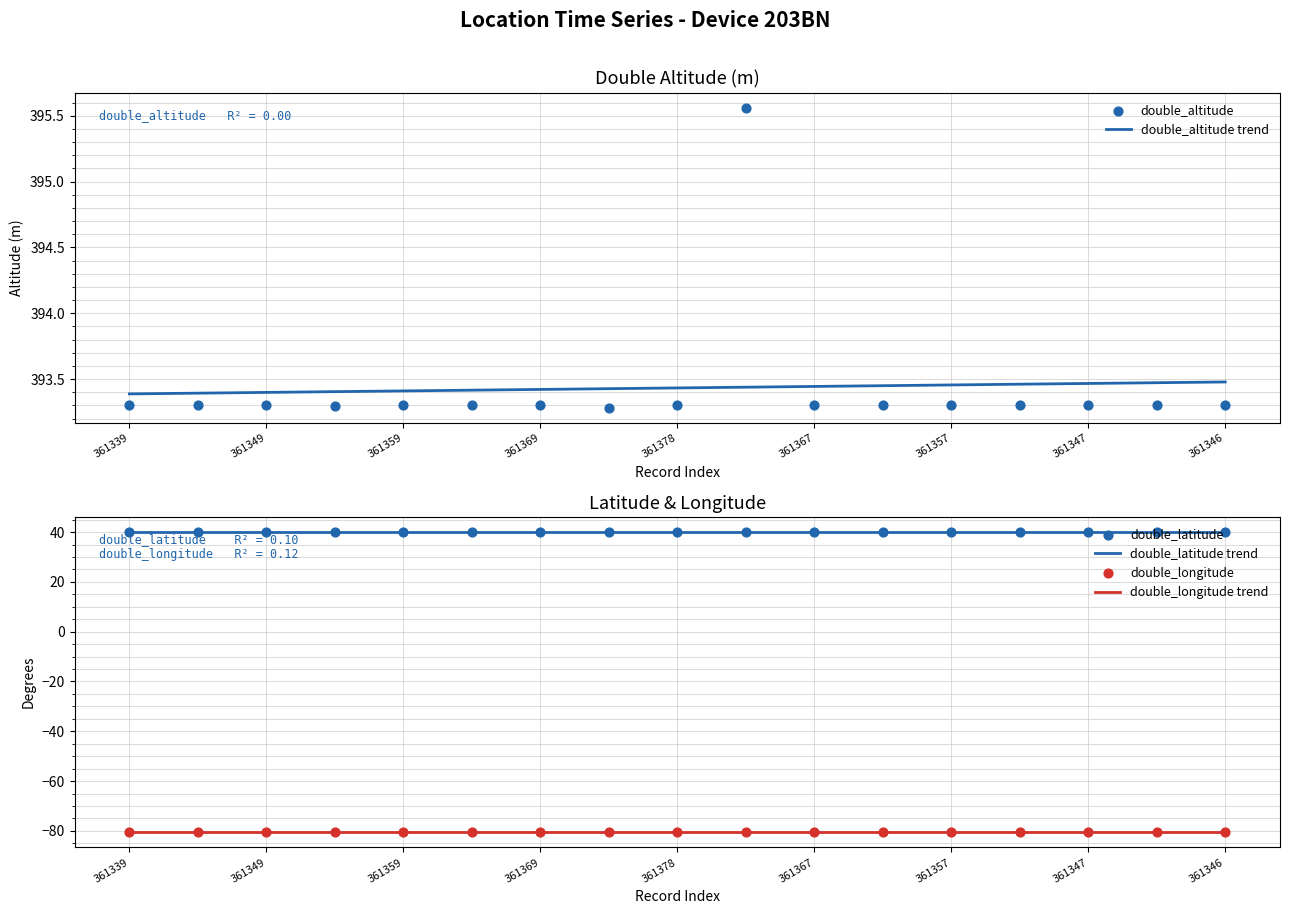

Which series has the largest total across all categories?

double_altitude trend